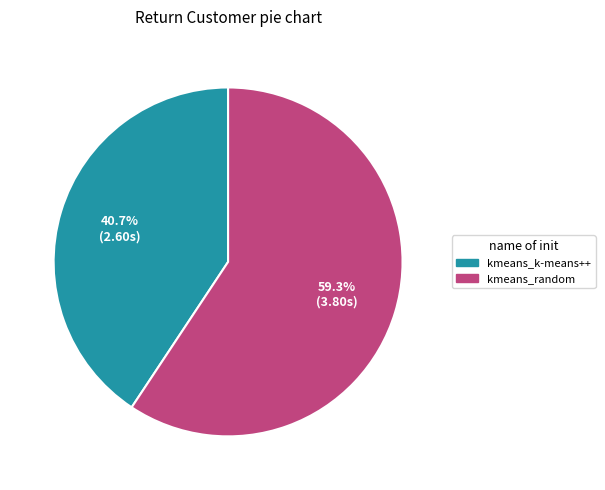

Which slice is the largest?

kmeans_random